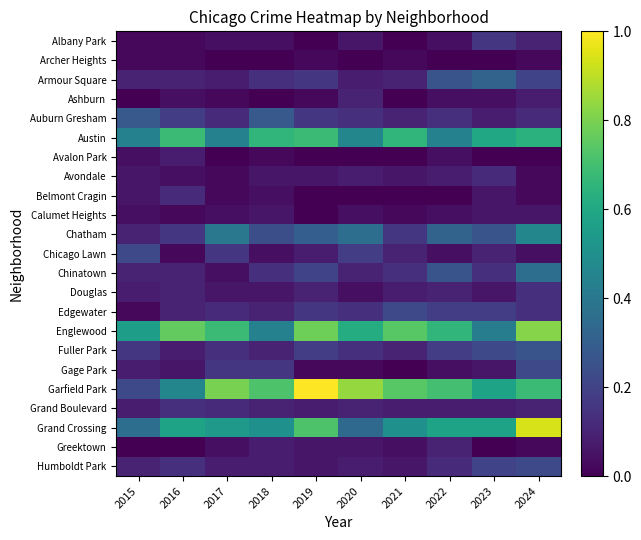

Which series has the largest total across all categories?

Garfield Park